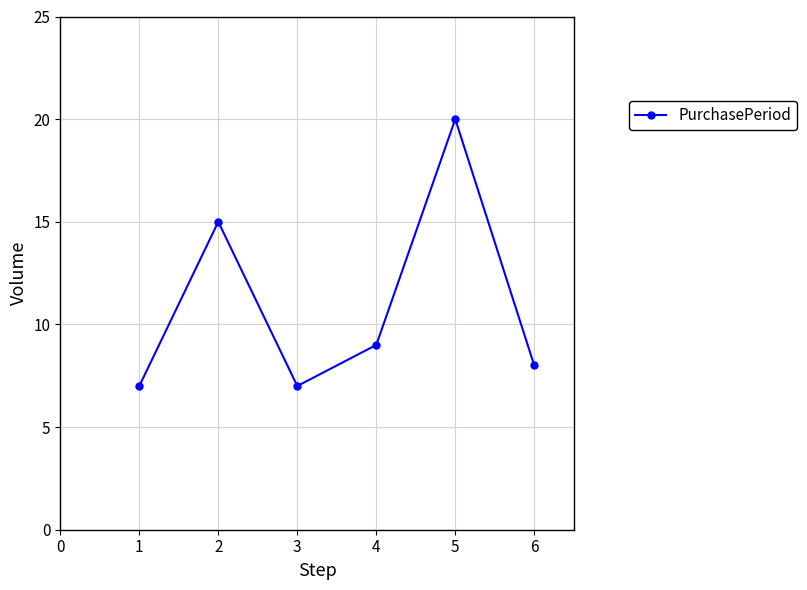

Which has a higher value, 3 or 2?

2